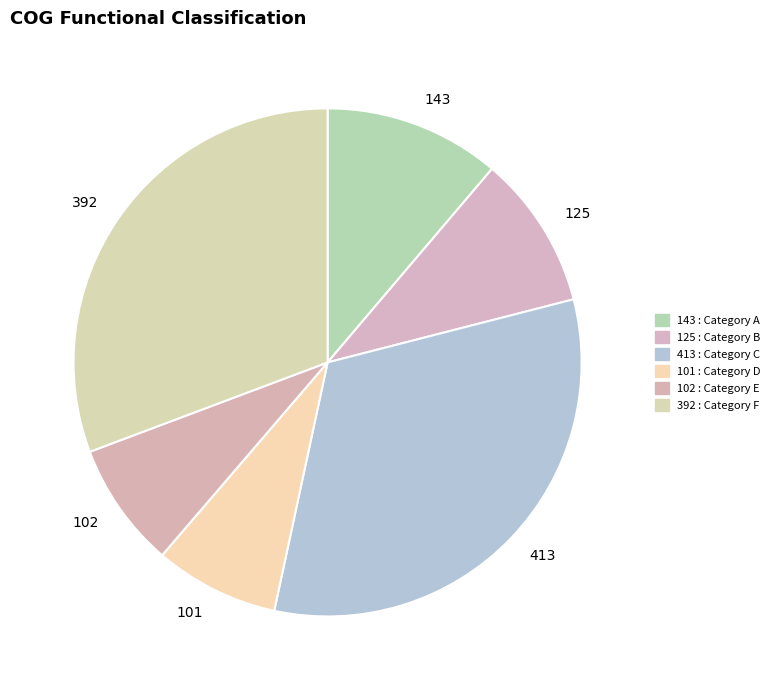

Is 143 the majority of the pie?

No